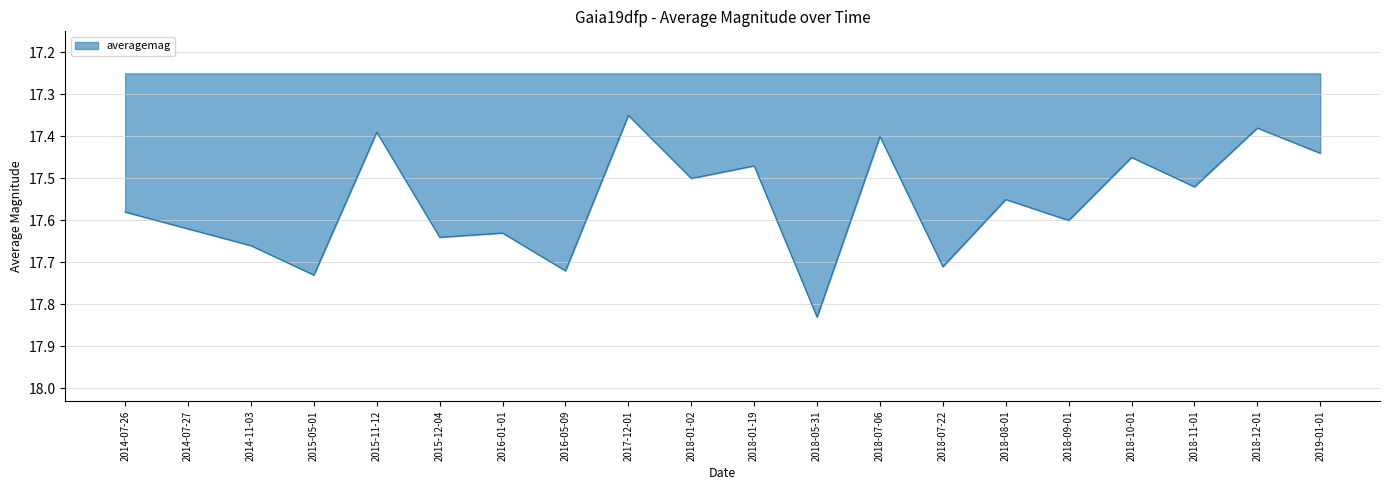

Count the values in the range 17 to 18.

20